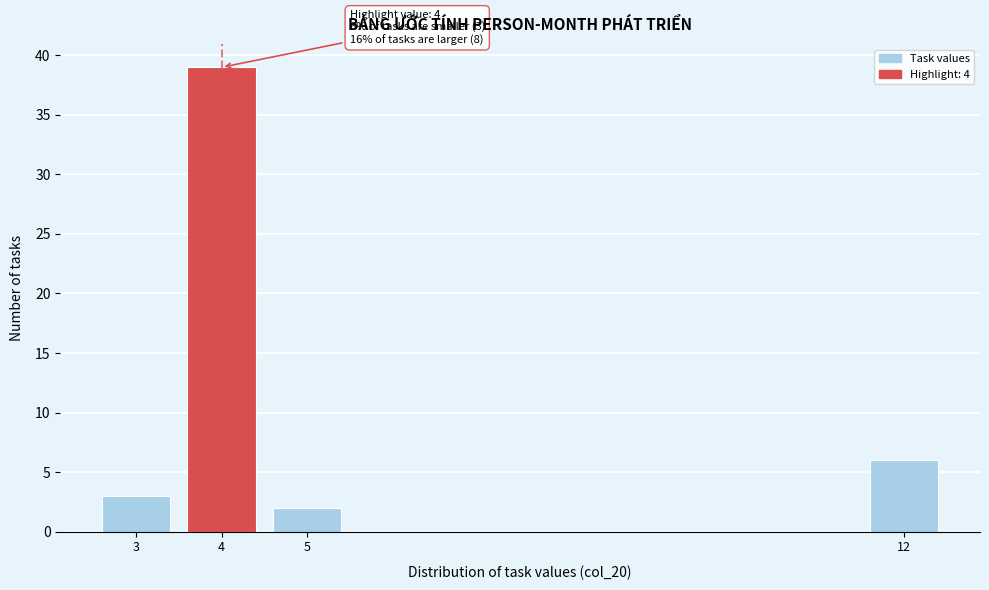

Reading left to right, what are all the values shown in this chart?

3=3	4=39	5=2	12=6